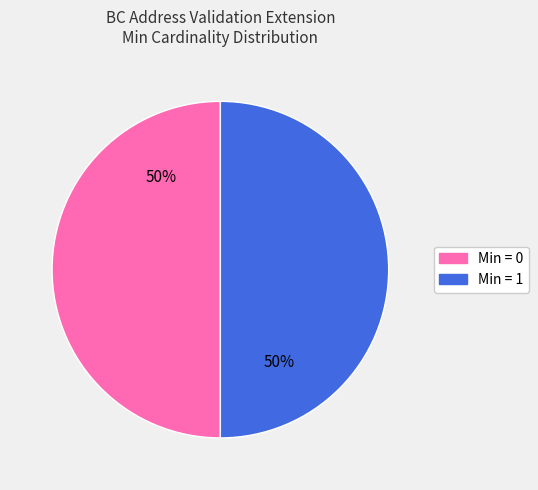

To the nearest percent, what is the average slice percentage?

50%